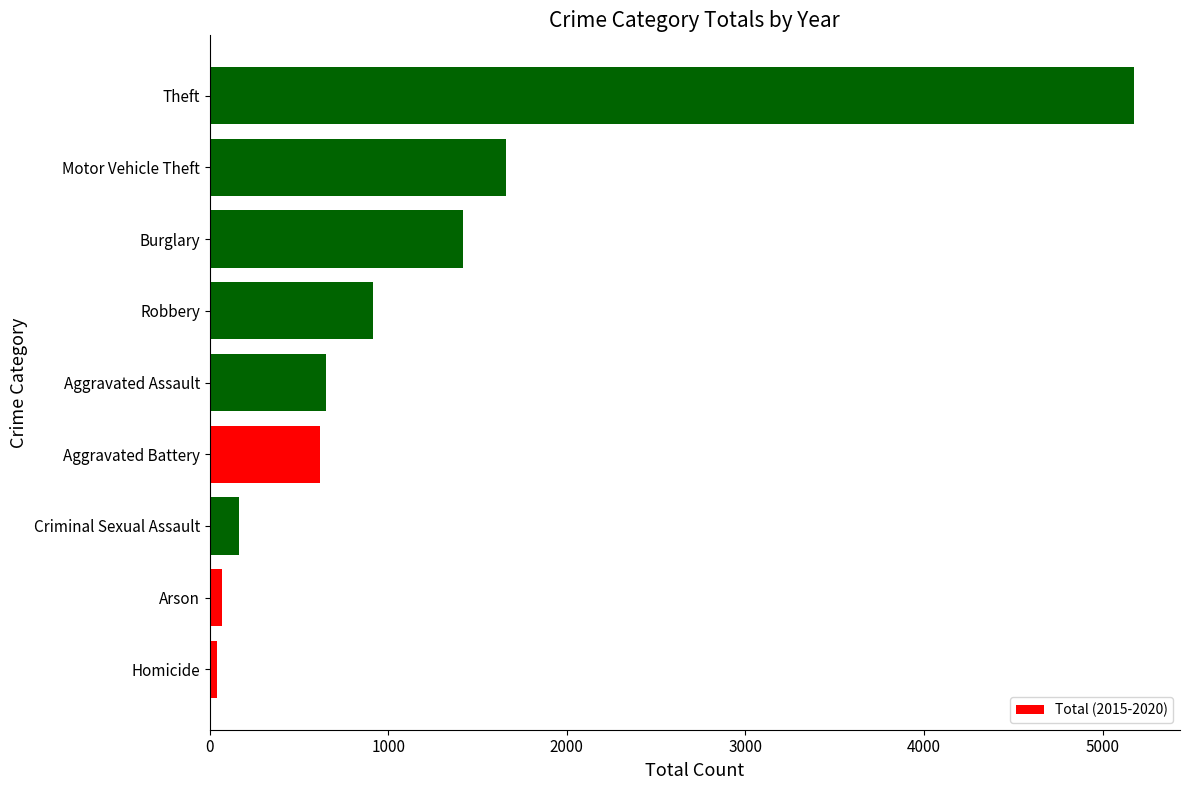

How many categories are shown in the chart?

9